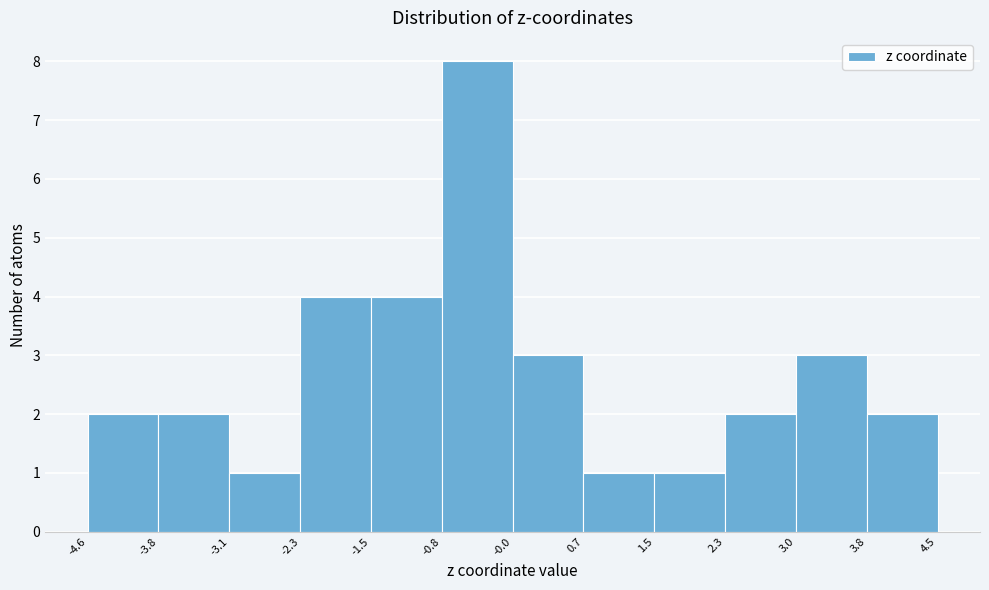

Reading left to right, list every bar in this chart as the range it spans on the x-axis followed by its height. The values are not printed on the chart, so give them approximately, as read against the axis.

-4.6 to -3.8: 2
-3.8 to -3.1: 2
-3.1 to -2.3: 1
-2.3 to -1.5: 4
-1.5 to -0.8: 4
-0.8 to -0.0: 8
-0.0 to 0.7: 3
0.7 to 1.5: 1
1.5 to 2.3: 1
2.3 to 3.0: 2
3.0 to 3.8: 3
3.8 to 4.5: 2